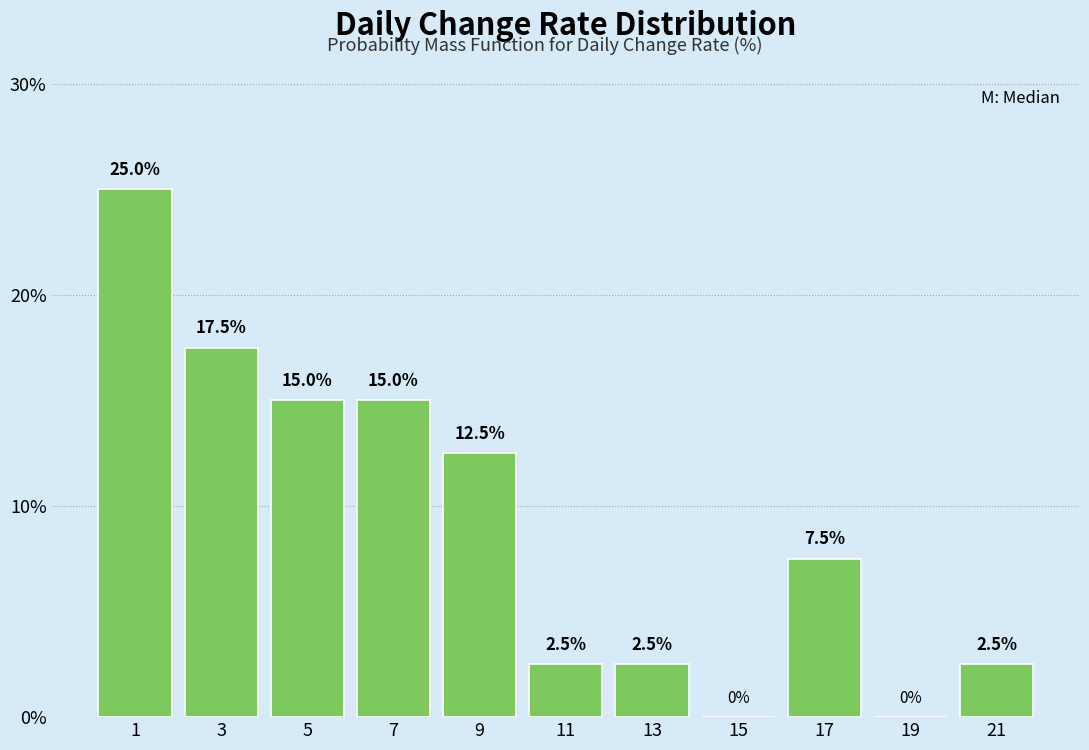

Reading left to right, list every bar in this chart as the range it spans on the x-axis followed by its height.

0 to 2: 25.0
2 to 4: 17.5
4 to 6: 15.0
6 to 8: 15.0
8 to 10: 12.5
10 to 12: 2.5
12 to 14: 2.5
14 to 16: 0.0
16 to 18: 7.5
18 to 20: 0.0
20 to 22: 2.5